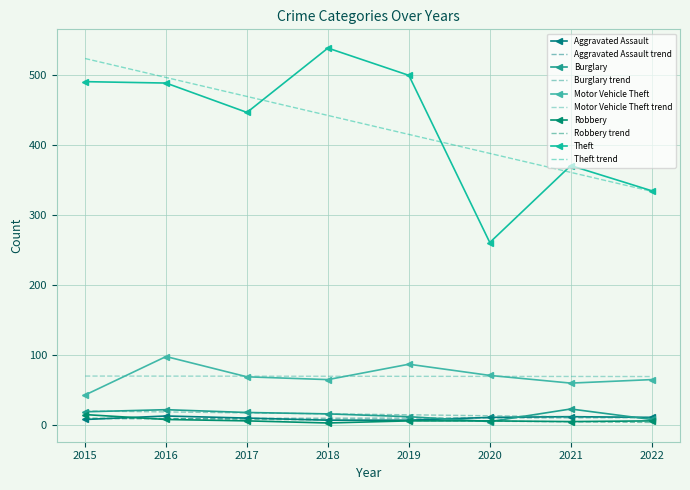

Reading right to left, what are all the values shown in this chart?

Aggravated Assault: 2022=11	2021=12	2020=11	2019=7	2018=7	2017=10	2016=13	2015=8
Burglary: 2022=8	2021=23	2020=5	2019=12	2018=16	2017=18	2016=22	2015=19
Motor Vehicle Theft: 2022=65	2021=60	2020=71	2019=87	2018=65	2017=69	2016=98	2015=43
Robbery: 2022=6	2021=5	2020=6	2019=6	2018=3	2017=6	2016=8	2015=15
Theft: 2022=335	2021=371	2020=261	2019=500	2018=539	2017=447	2016=489	2015=491